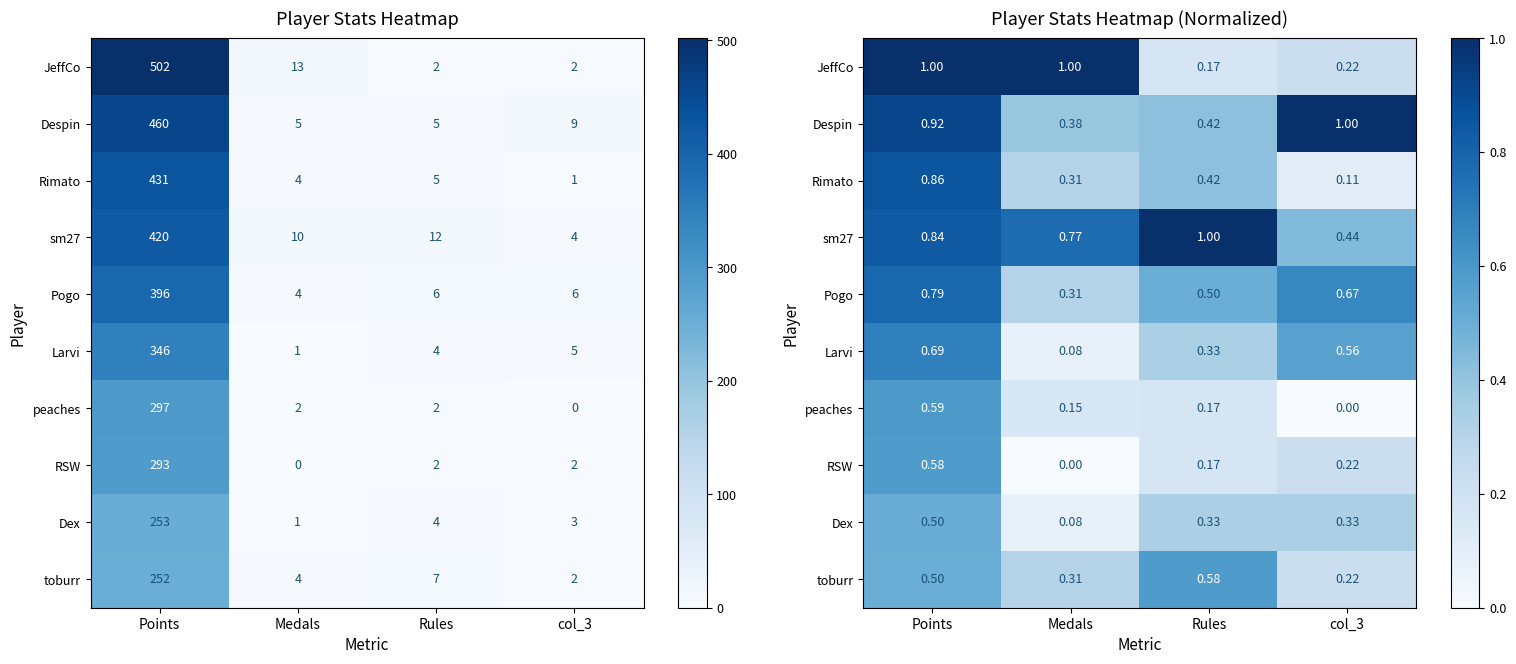

At how many categories does at least one series exceed 0?

4